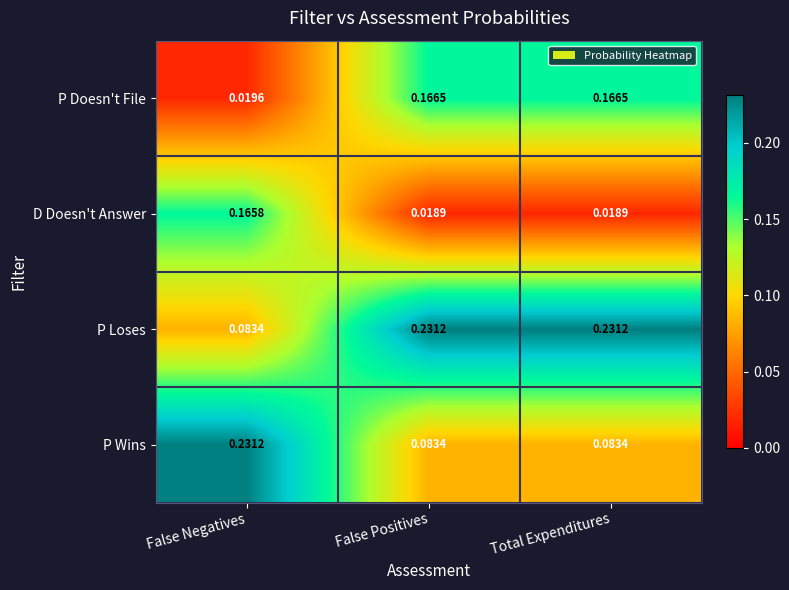

At False Negatives, list the series in order from smallest to largest.

P Doesn't File, P Loses, D Doesn't Answer, P Wins